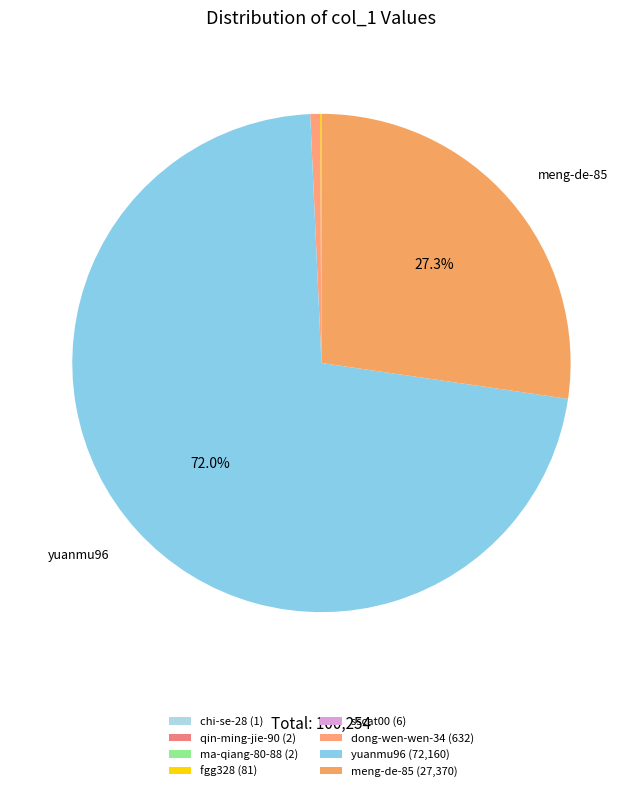

To the nearest percent, what is the combined percentage of meng-de-85 and dong-wen-wen-34?

28%